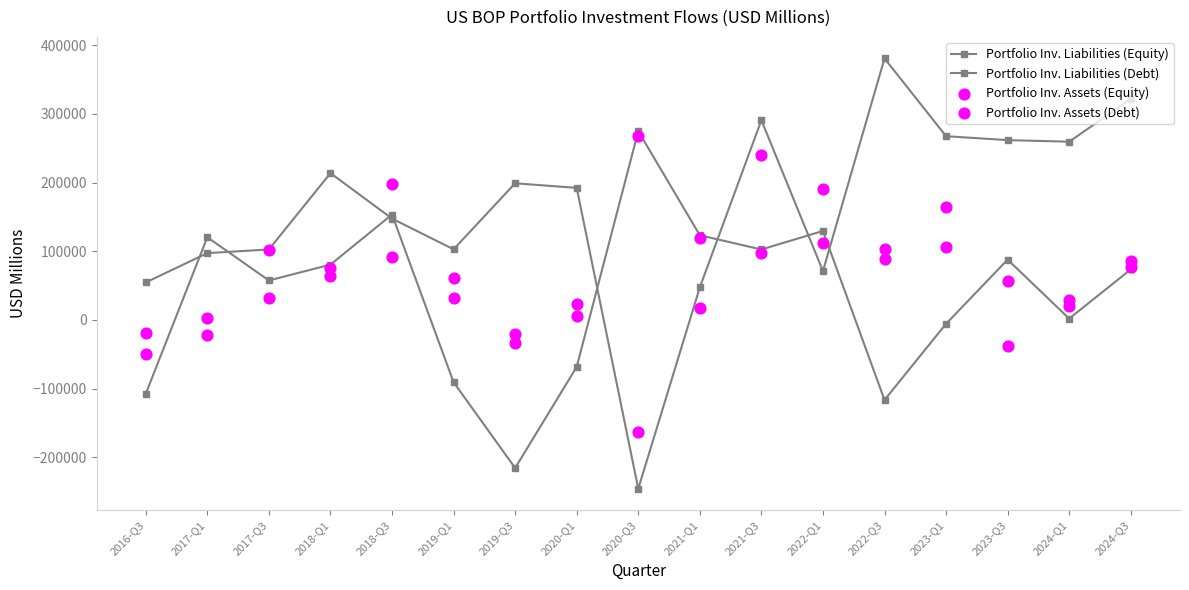

Which series has the largest total across all categories?

Portfolio Inv. Liabilities (Debt)